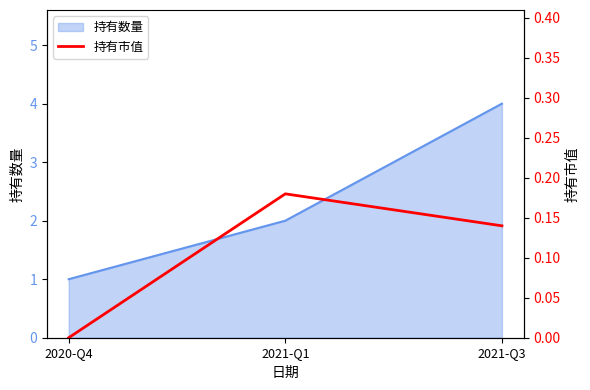

How many positive values are there?

2